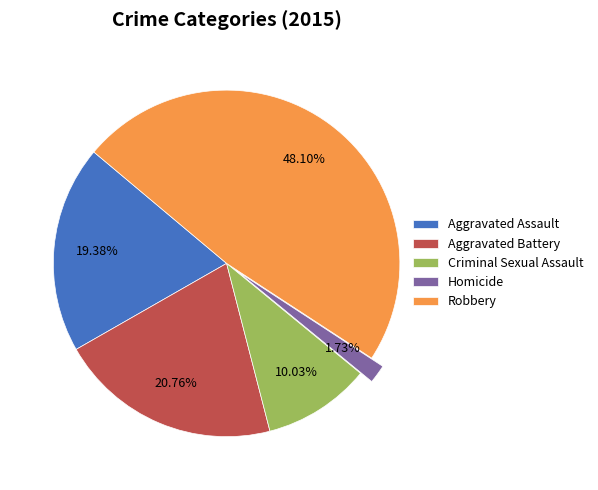

How much of the chart is everything except Aggravated Assault?

80.6%